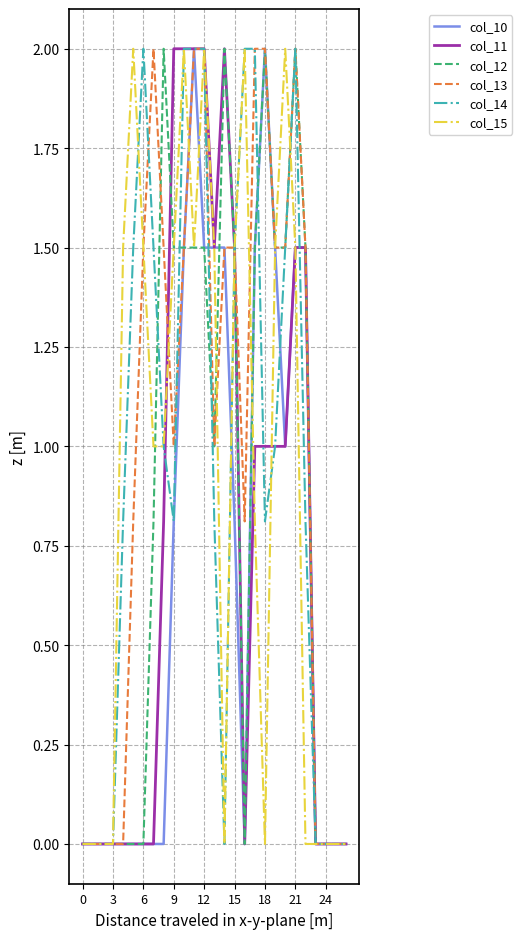

What is the highest value of the col_11 series?

2.0